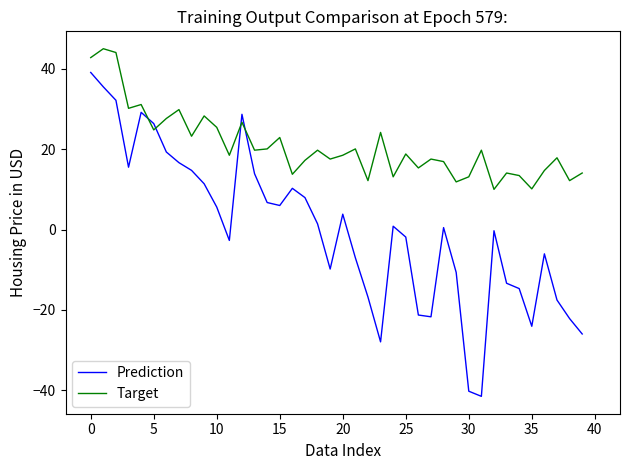

What is the smallest value displayed?

-41.5